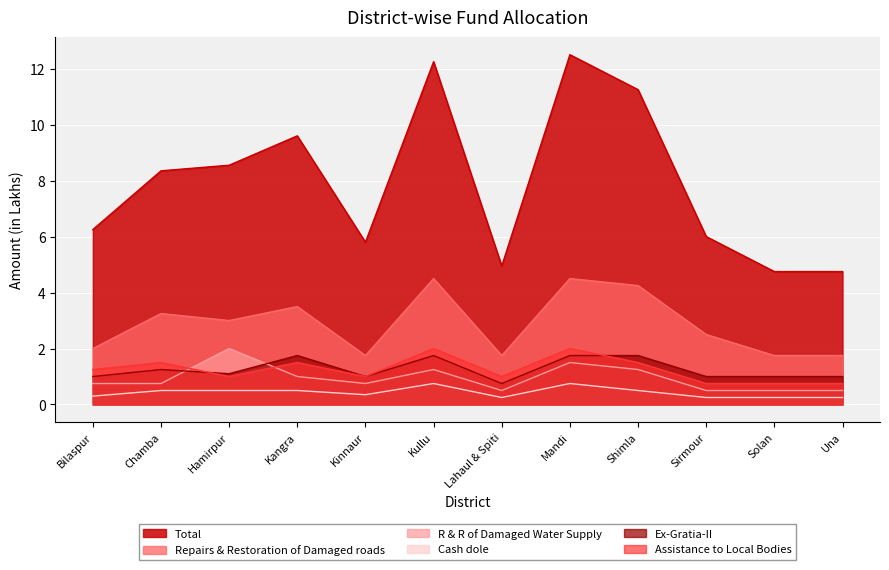

List the labels in order of R & R of Damaged Water Supply value, smallest first.

Lahaul & Spiti, Sirmour, Solan, Una, Bilaspur, Chamba, Kinnaur, Kangra, Kullu, Shimla, Mandi, Hamirpur